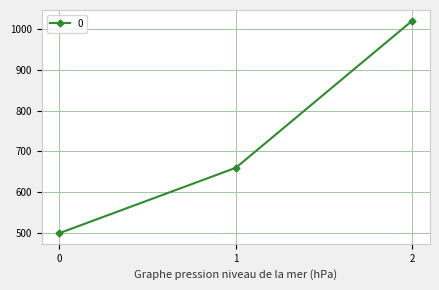

How many distinct data groups are displayed?

1